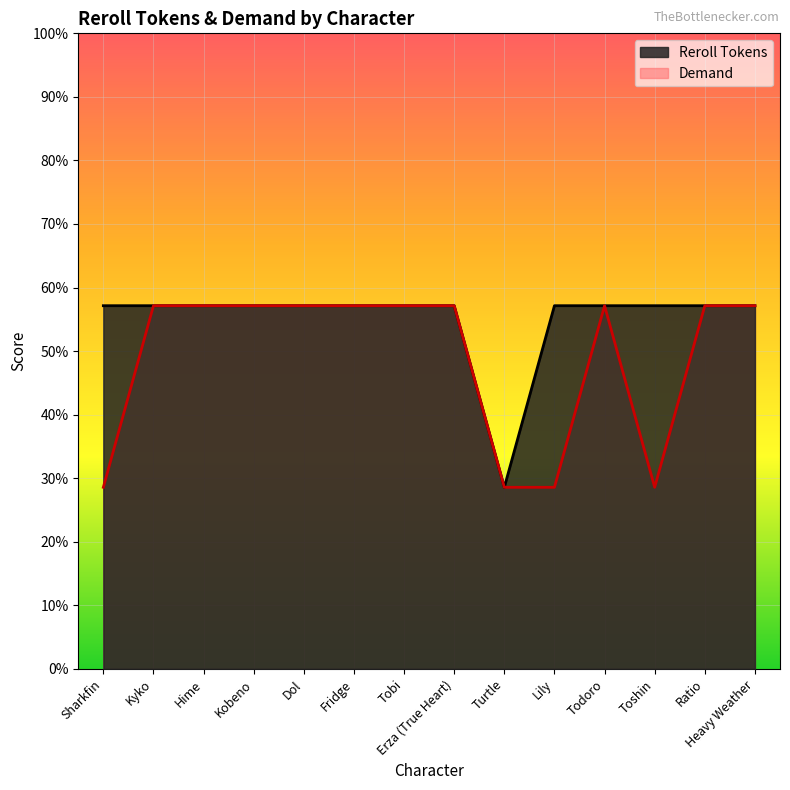

List the series in order of their peak value, highest first.

Reroll Tokens, Demand